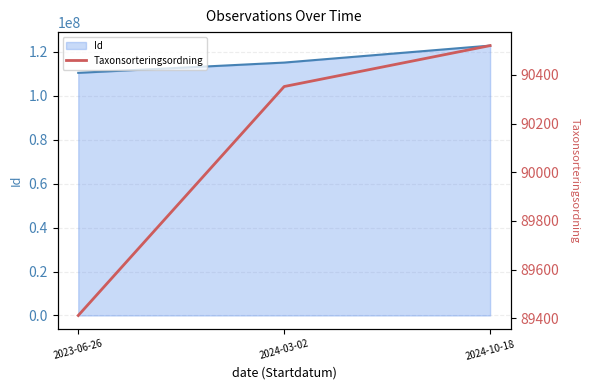

What is the average value of the Taxonsorteringsordning series?

90095